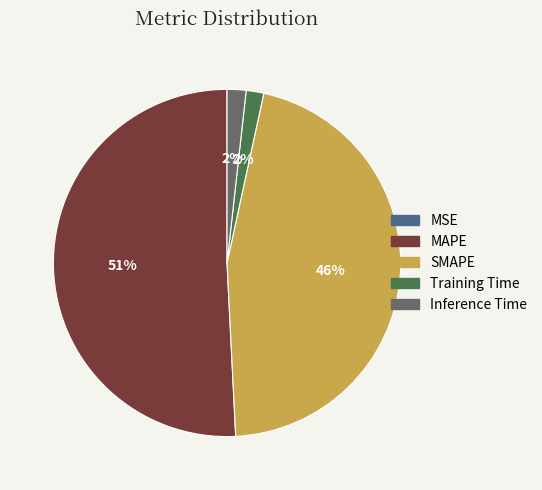

To the nearest percent, what is the average slice percentage?

20%